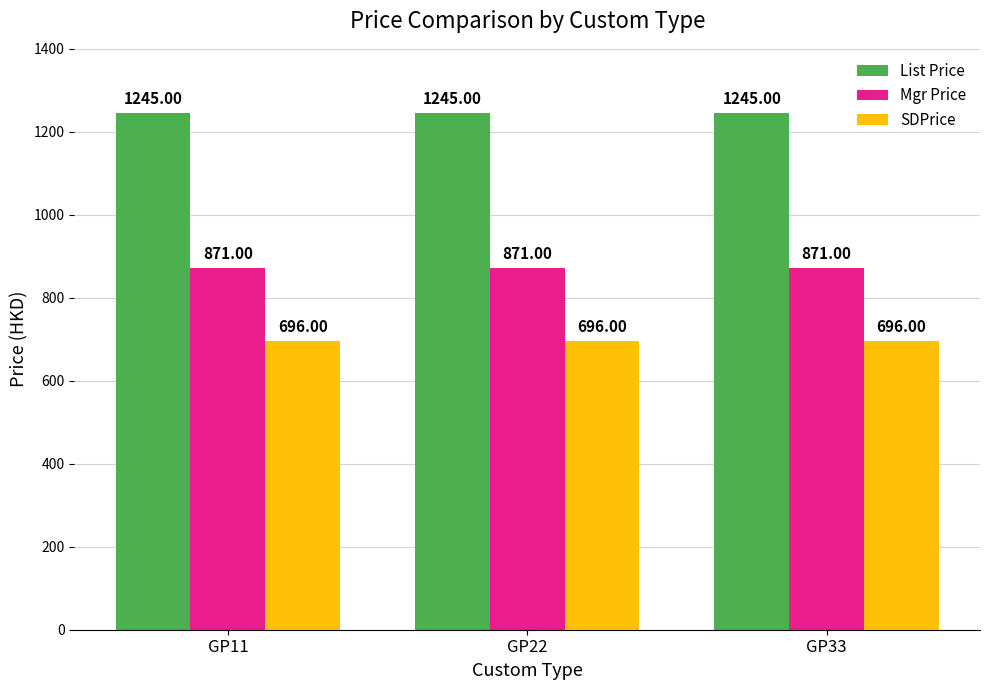

What is the spread (max minus min) of values at GP11?

549